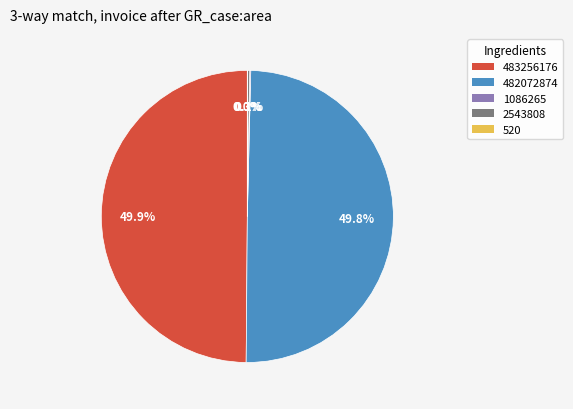

How much of the chart is everything except 482072874?

50.2%